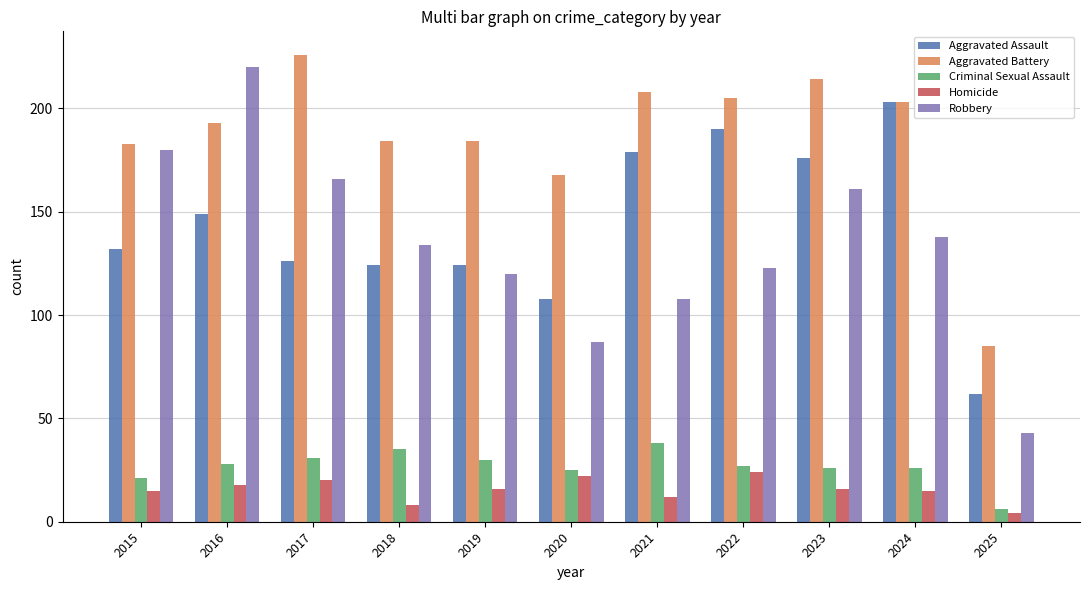

Rank the series by their maximum value, from lowest to highest.

Homicide, Criminal Sexual Assault, Aggravated Assault, Robbery, Aggravated Battery